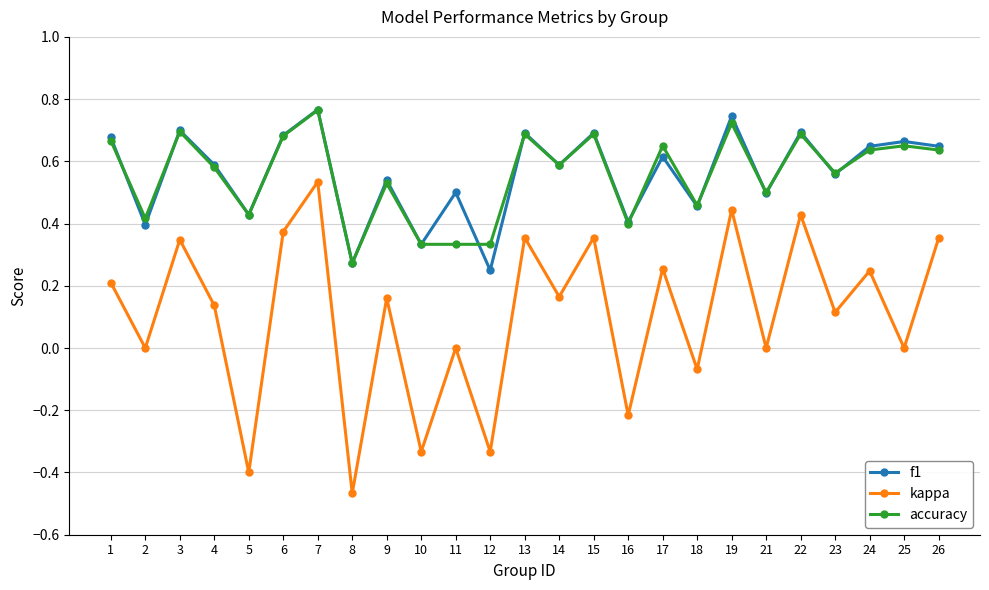

How many data points does each series have?

25